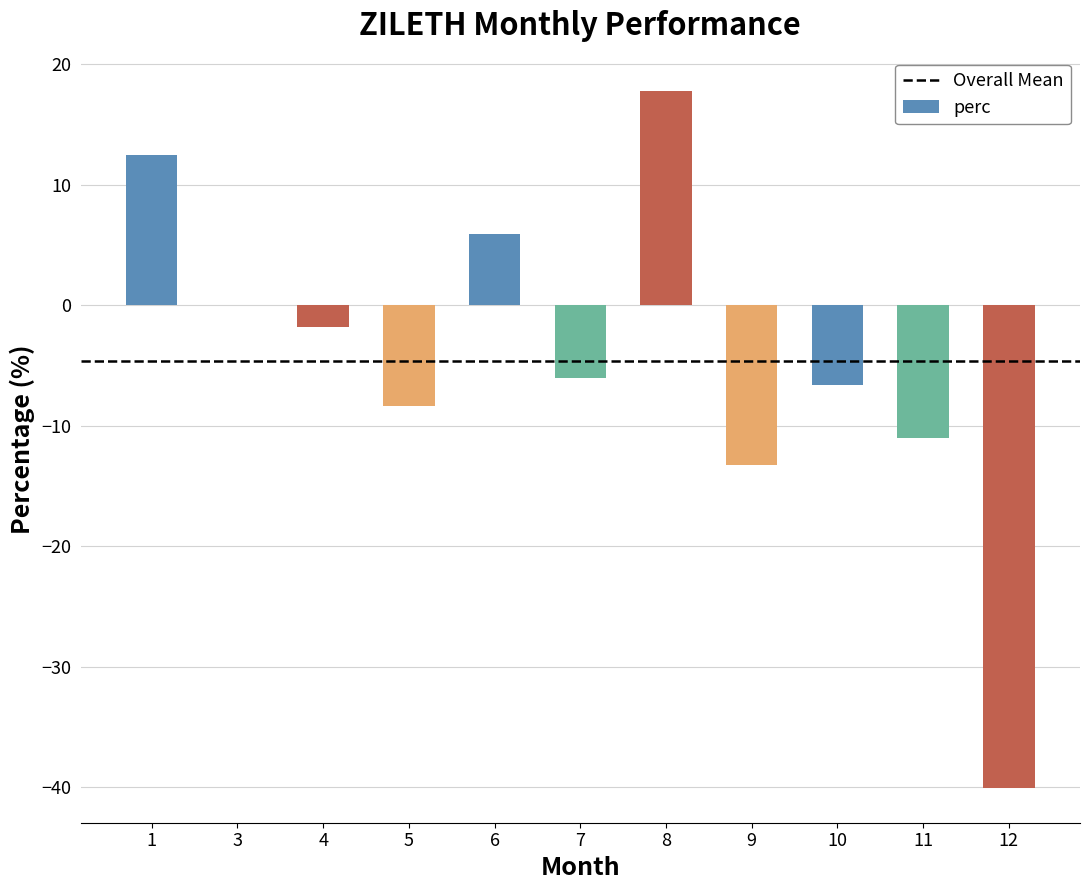

At which label does the data first exceed -6?

1